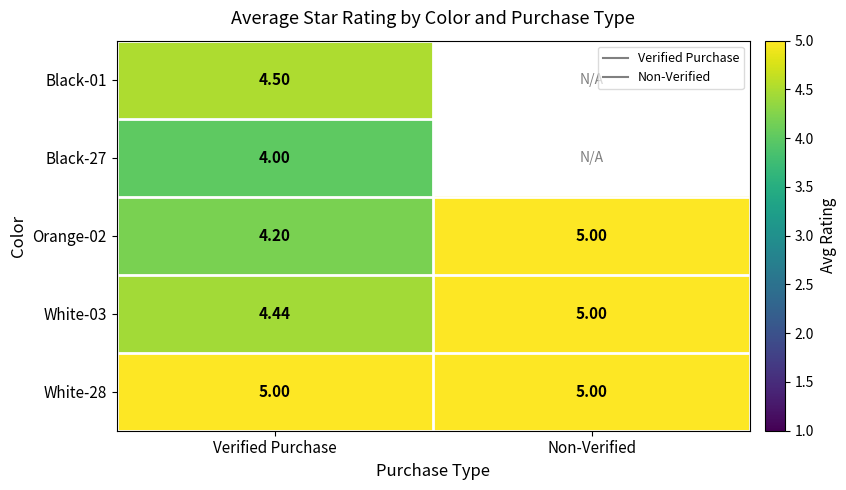

Rank the categories by White-03 value from lowest to highest.

Verified Purchase, Non-Verified